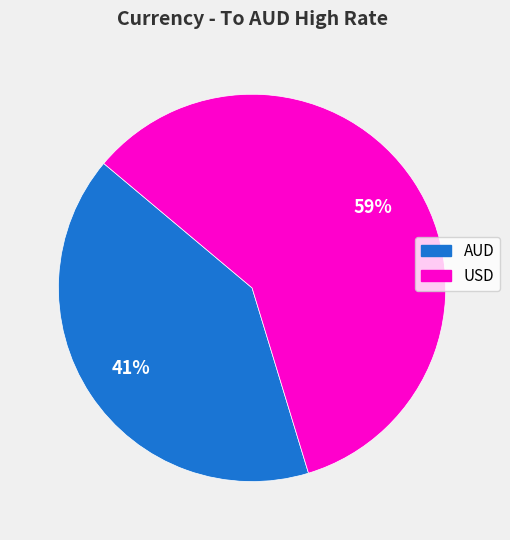

The USD slice represents 73% of the pie. True or false?

False